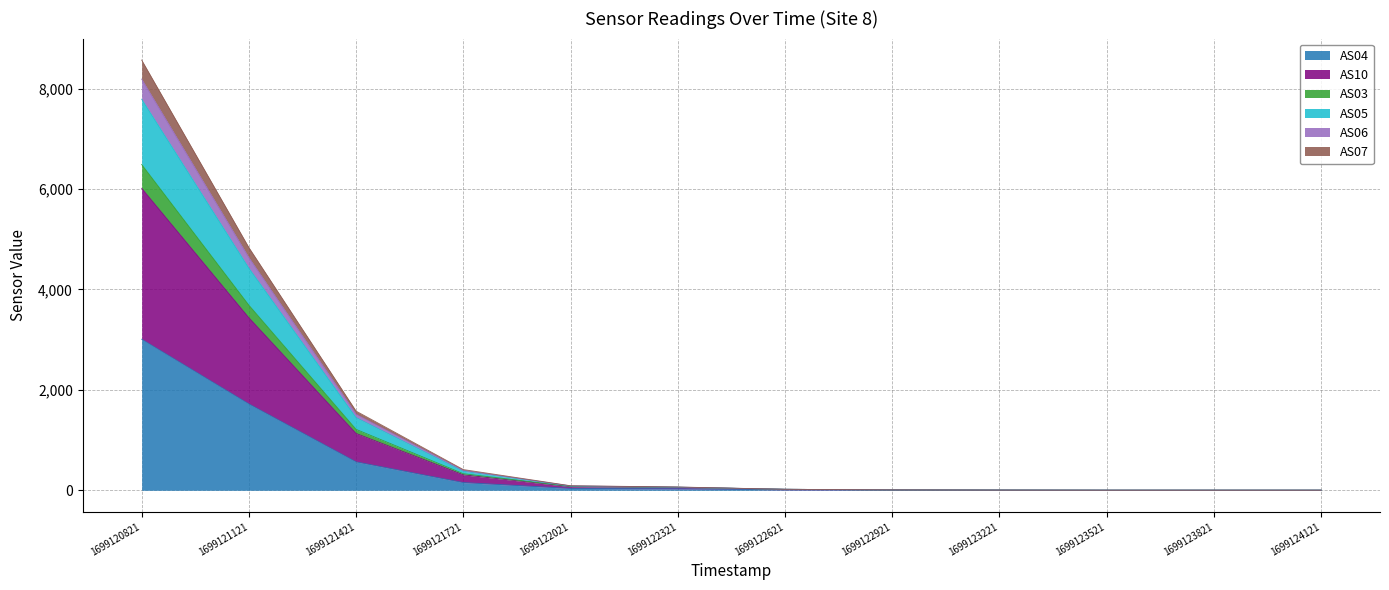

What is the total value across all series at 1699122021?

91